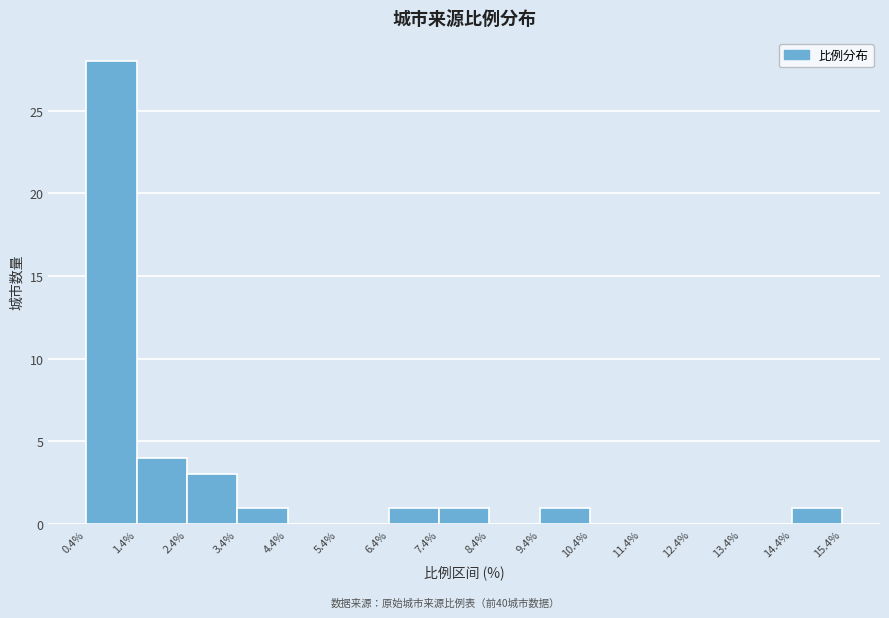

How tall is the bar that spans 1.4% to 2.4% on the x-axis? The values are not printed on the chart, so give them approximately, as read against the axis.

4